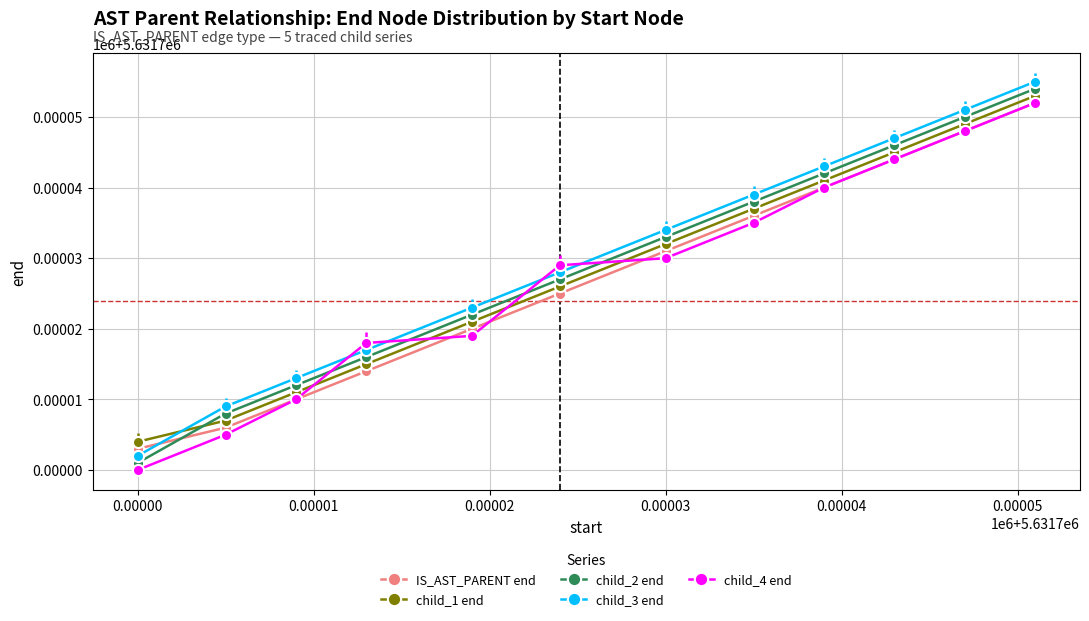

At which category is the sum across all series the highest?

5631751